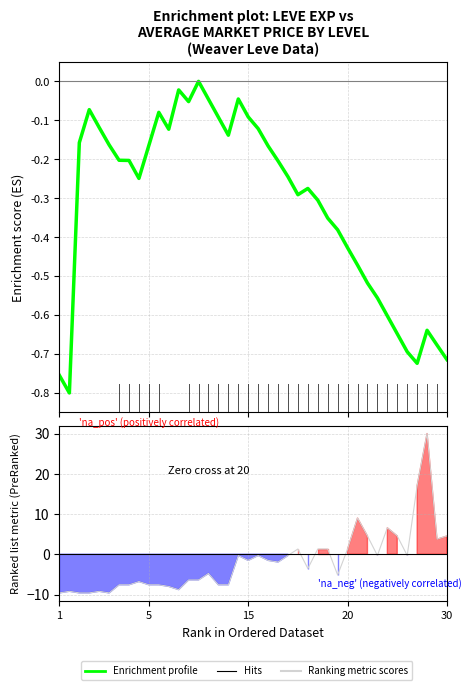

Which series has the widest spread of values?

Ranking metric scores